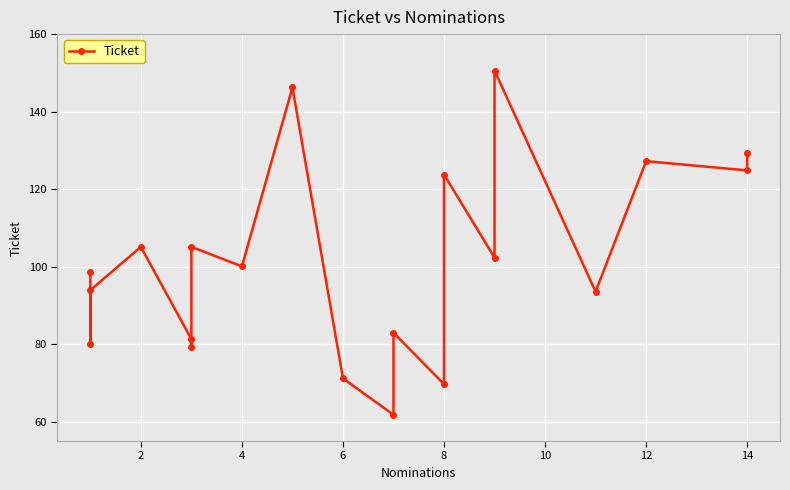

Is this an area chart (filled region under the line)?

No